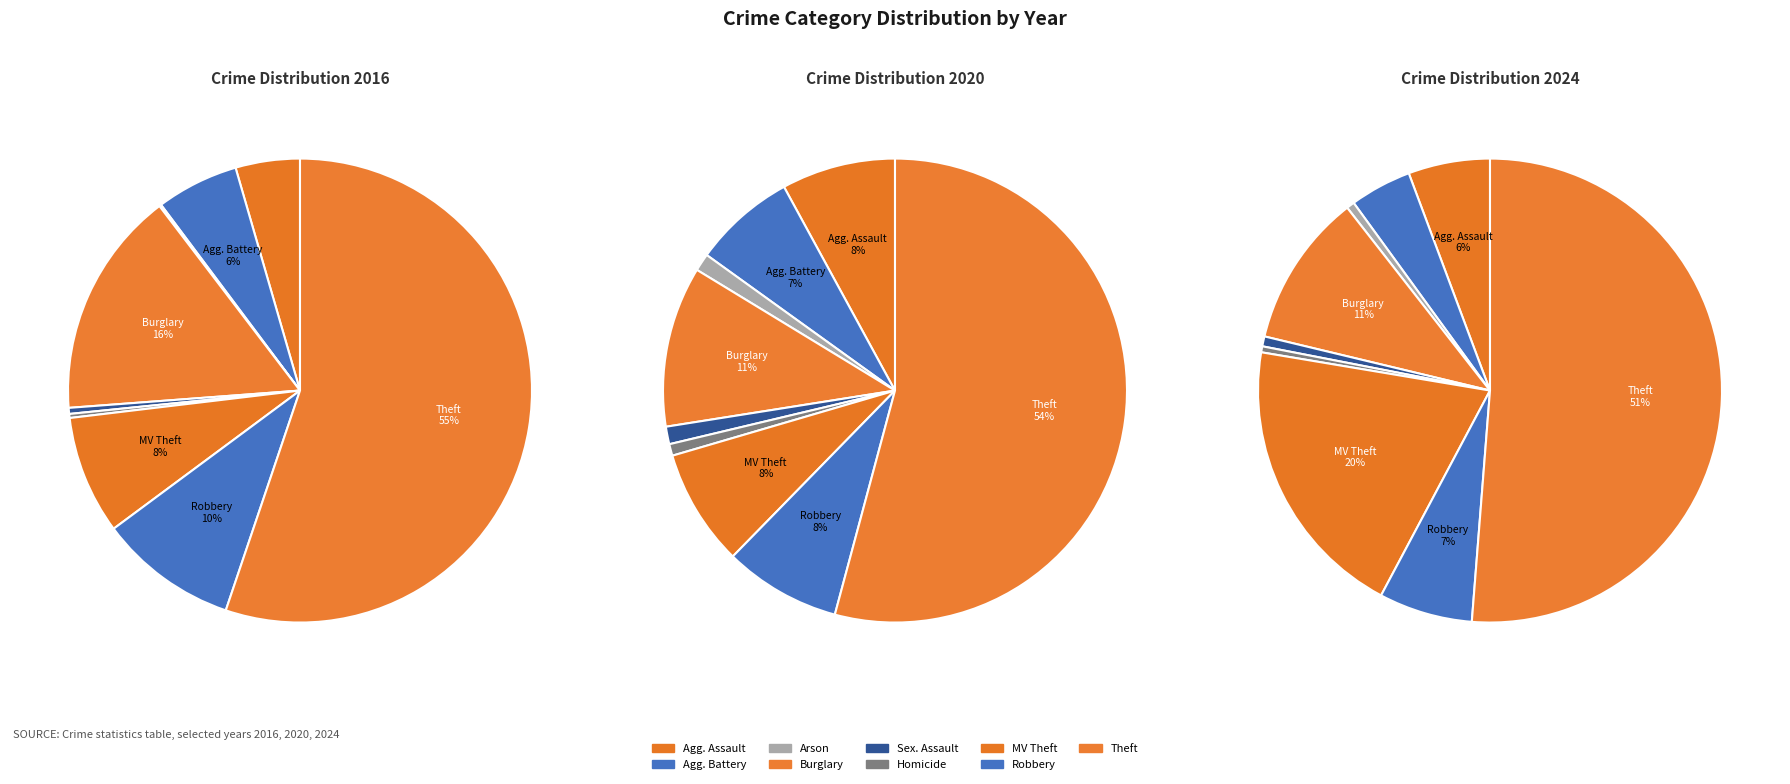

Is there a majority slice in this chart?

Yes